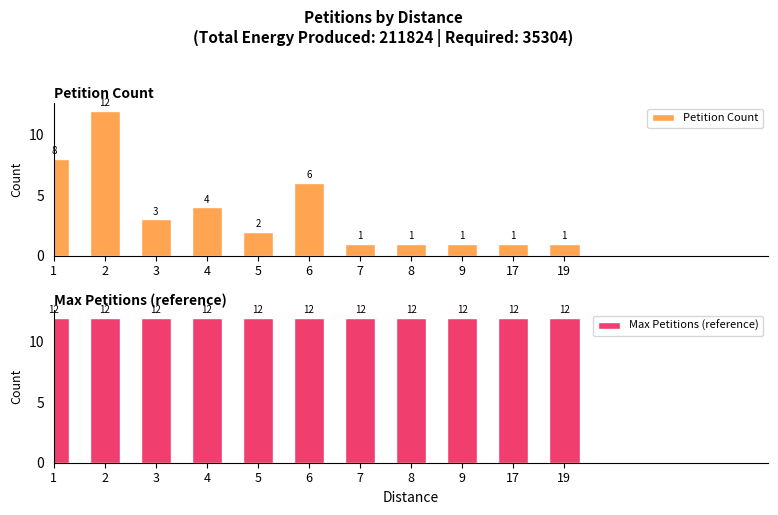

Count the number of data series in this chart.

2